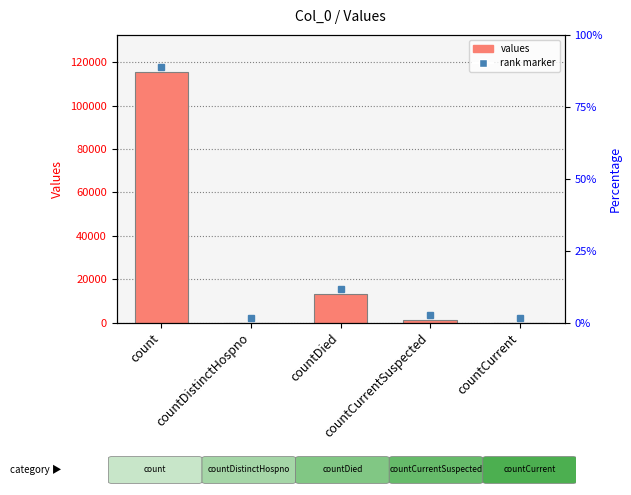

What is the change in value from countDistinctHospno to countDied?

+13343